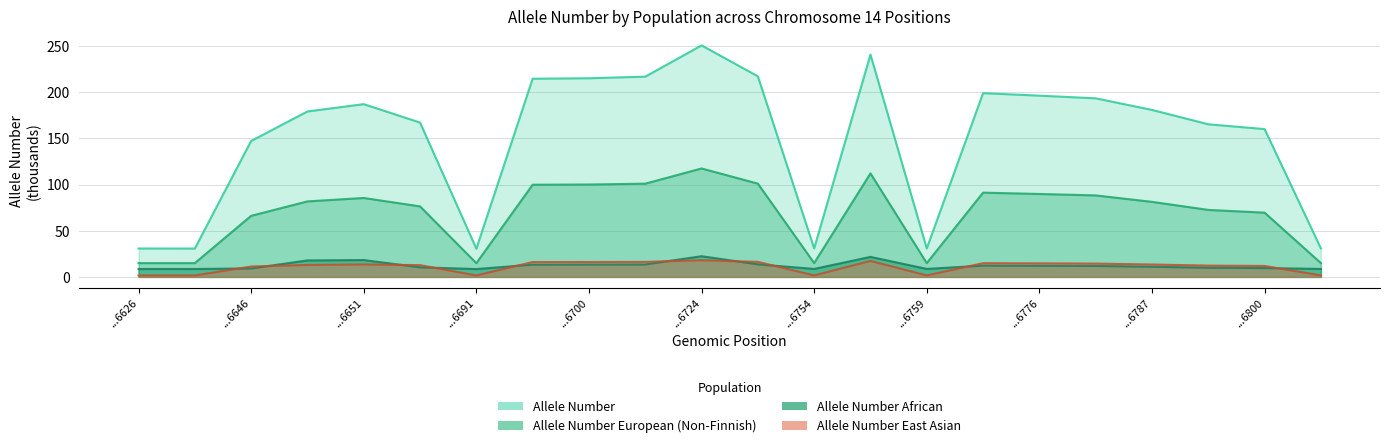

Which category has the lowest value in the Allele Number African series?

...6691